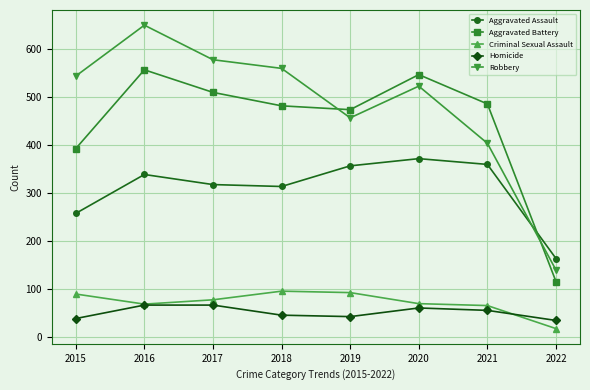

In Aggravated Assault, how many points are lower than both neighbors (excluding endpoints)?

1